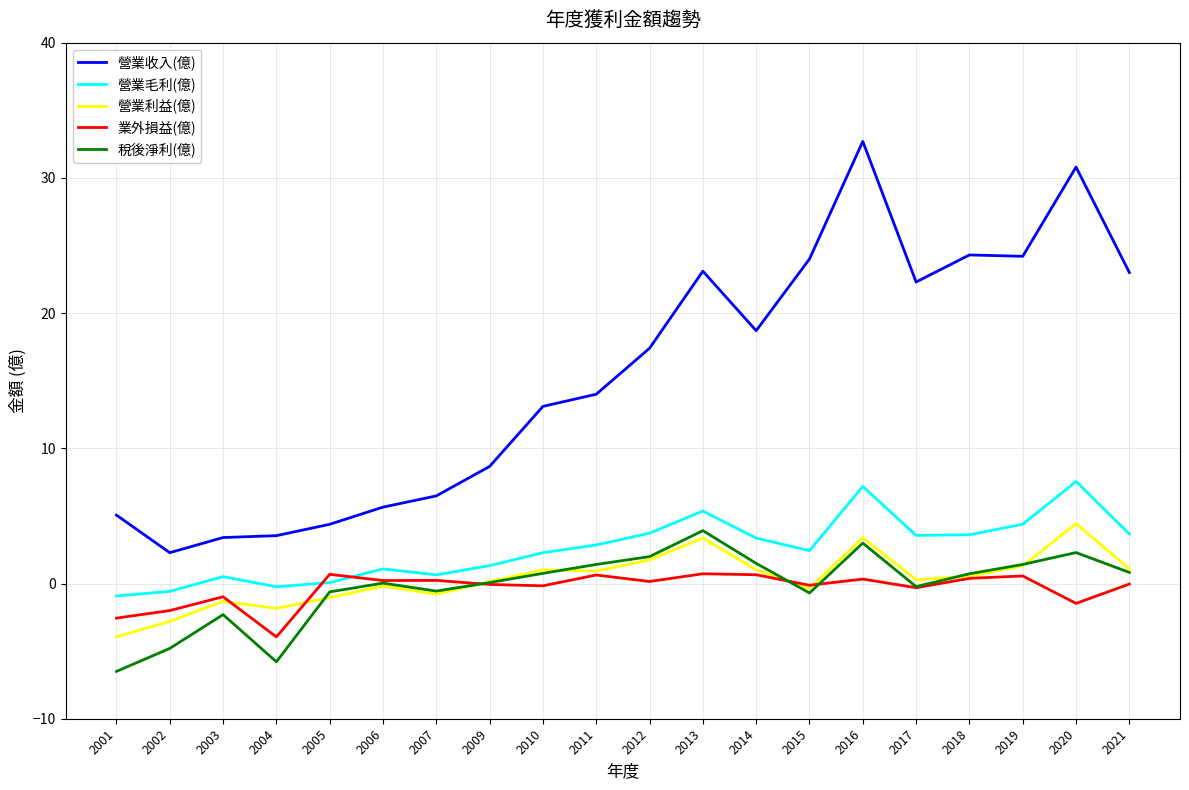

Is it true that 營業收入(億) equals 6.5 at 2007?

True